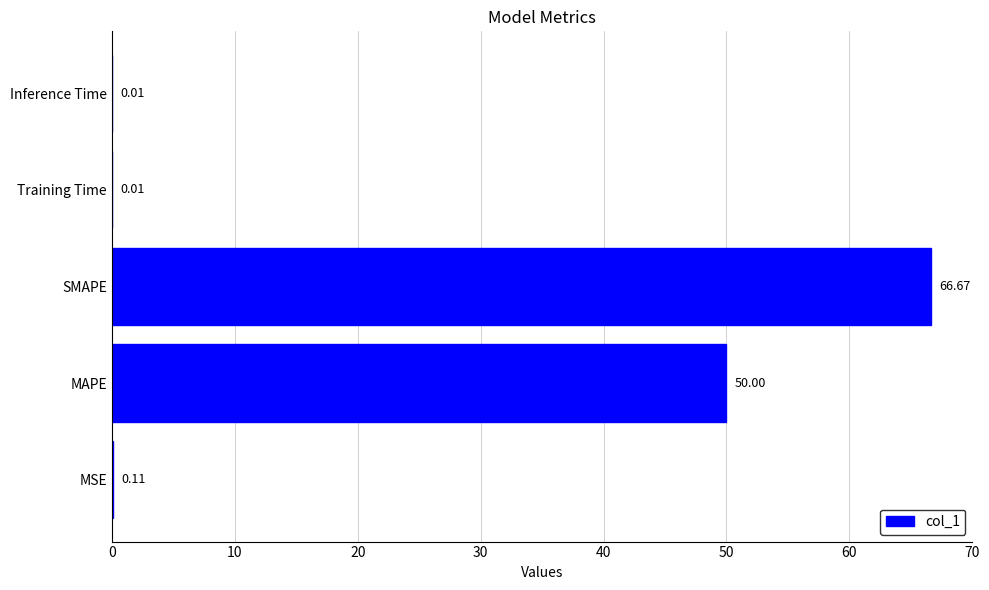

What is the sum of all values?

116.8